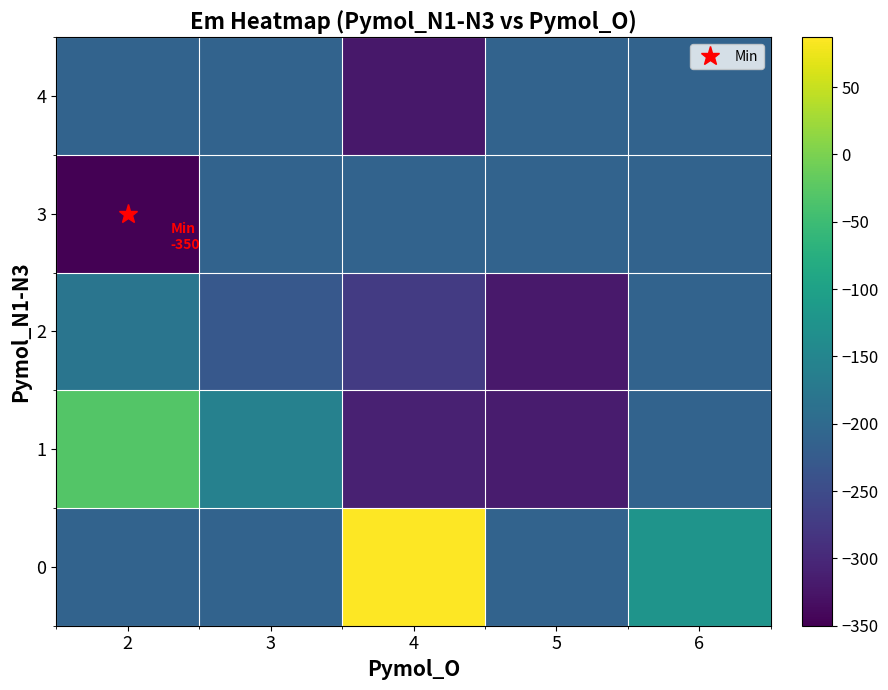

Which series has the widest spread of values?

row_0